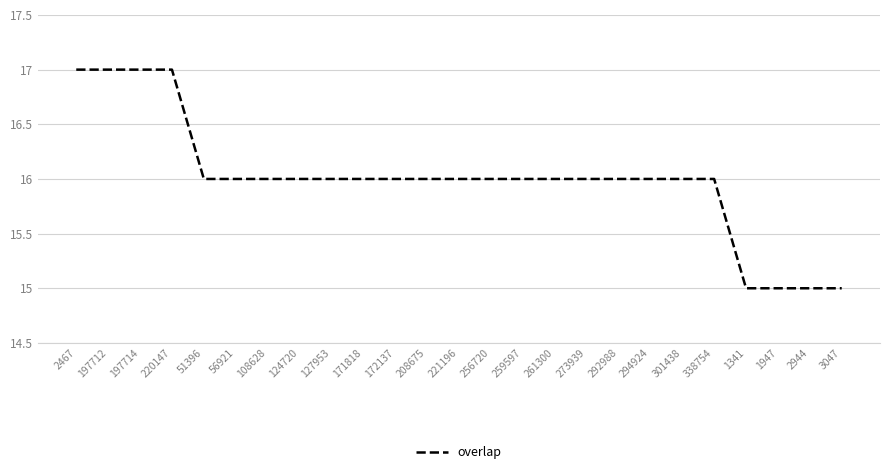

Count the values in the range 16 to 17.

21